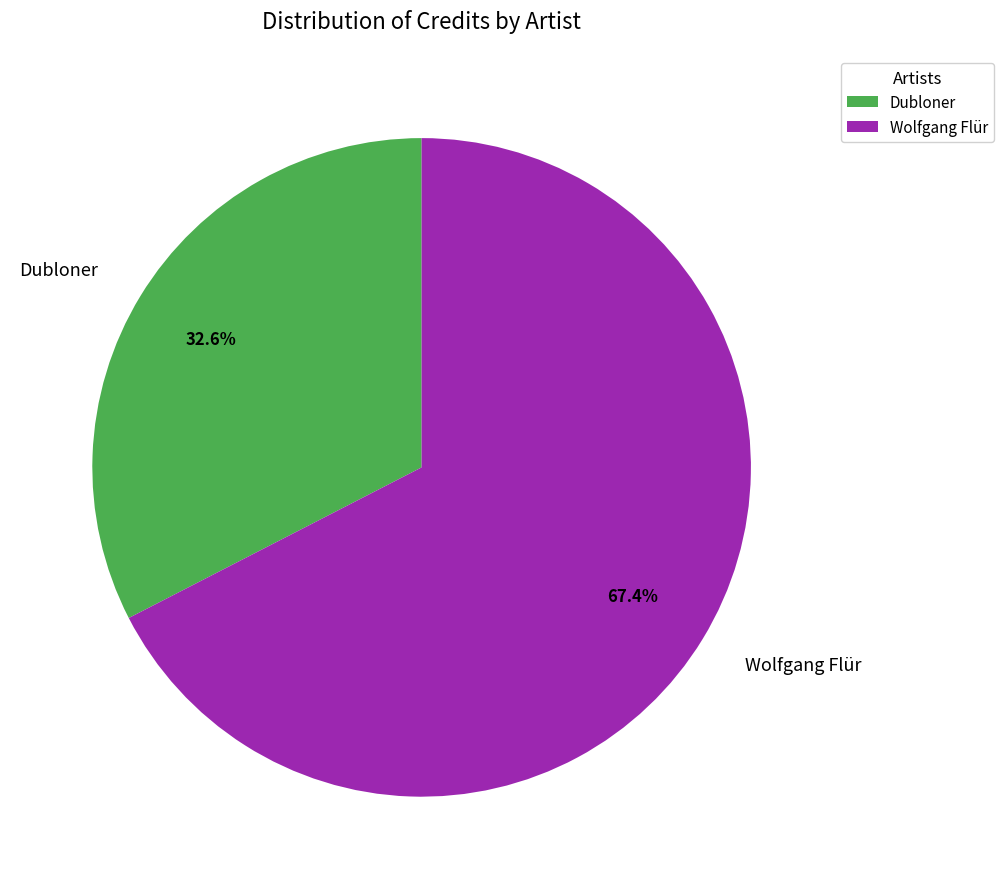

Approximately how many times larger is the value at Wolfgang Flür compared to Dubloner?

2.1